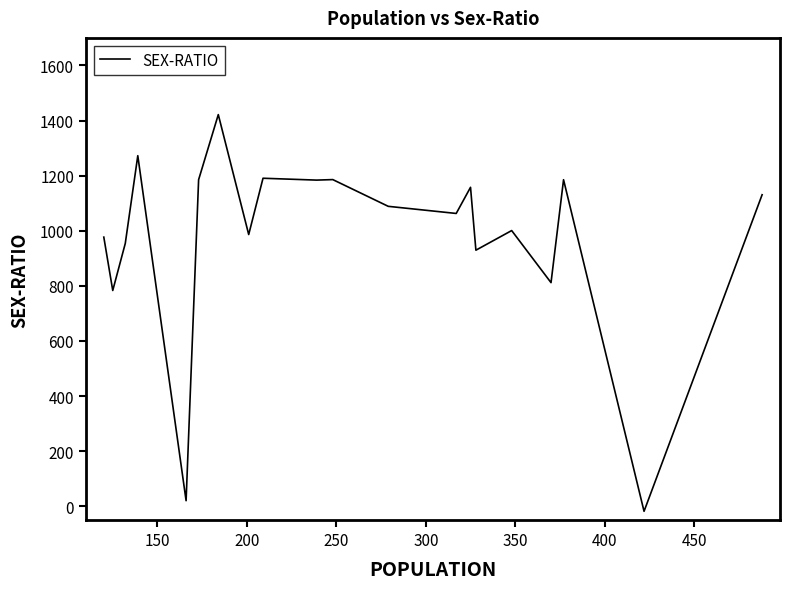

What is the maximum value shown in the chart?

1421.6